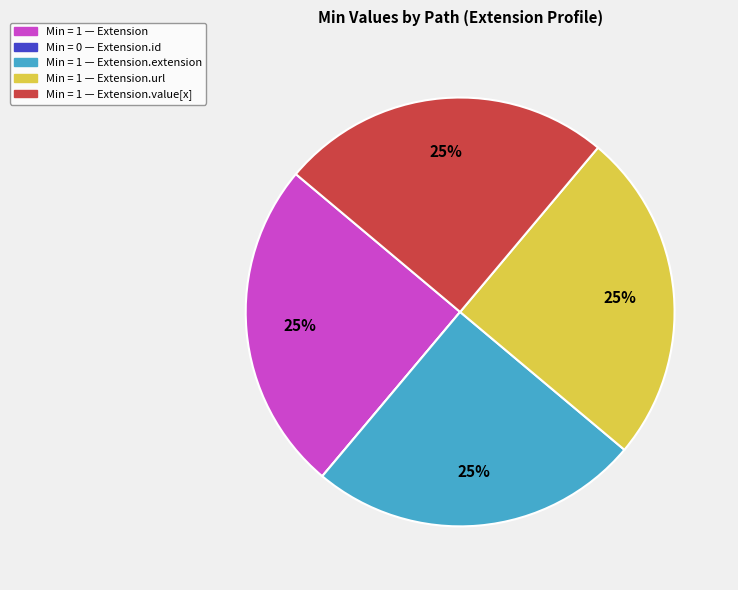

Does any single category account for the majority?

No